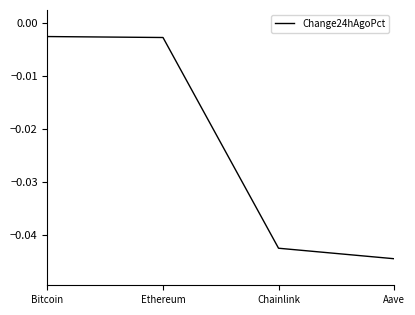

Which label corresponds to the smallest value in the chart?

Aave